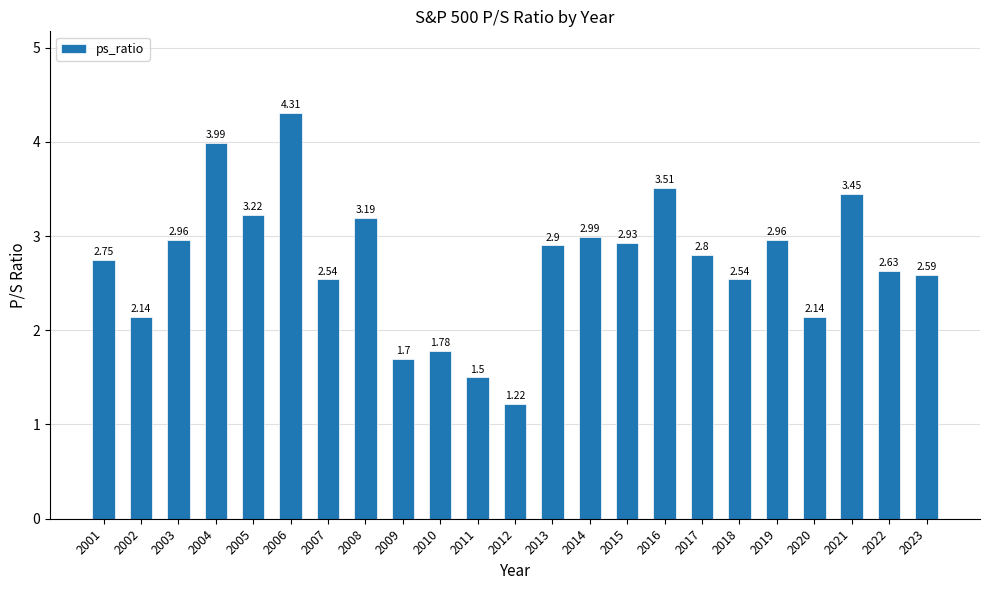

How many values exceed 2?

19